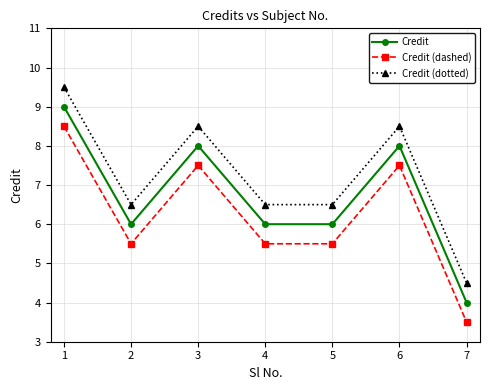

How many lines are shown in the chart?

3